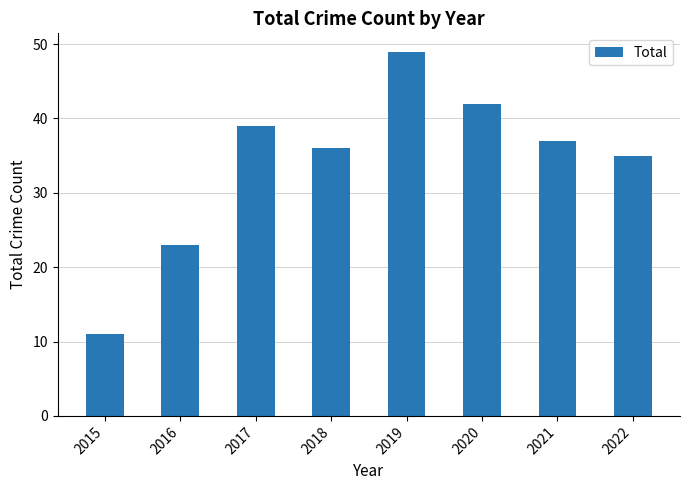

List the labels in order of value, largest first.

2019, 2020, 2017, 2021, 2018, 2022, 2016, 2015